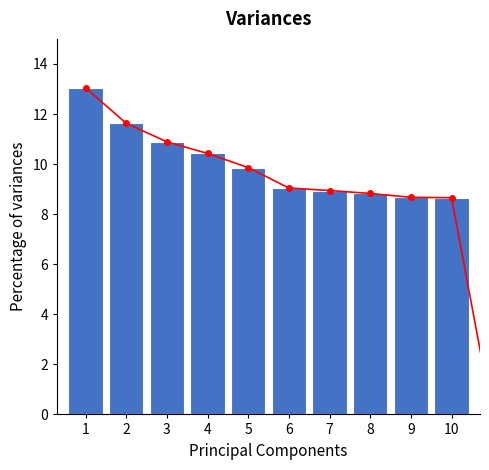

Are the bars grouped side by side (vs. stacked)?

No